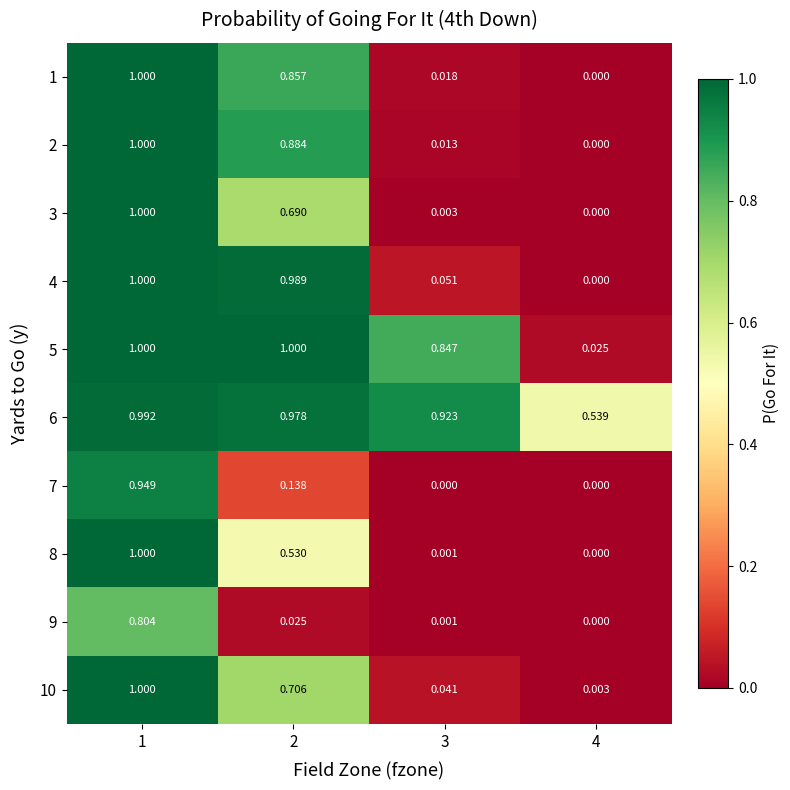

How many series are shown in this chart?

10